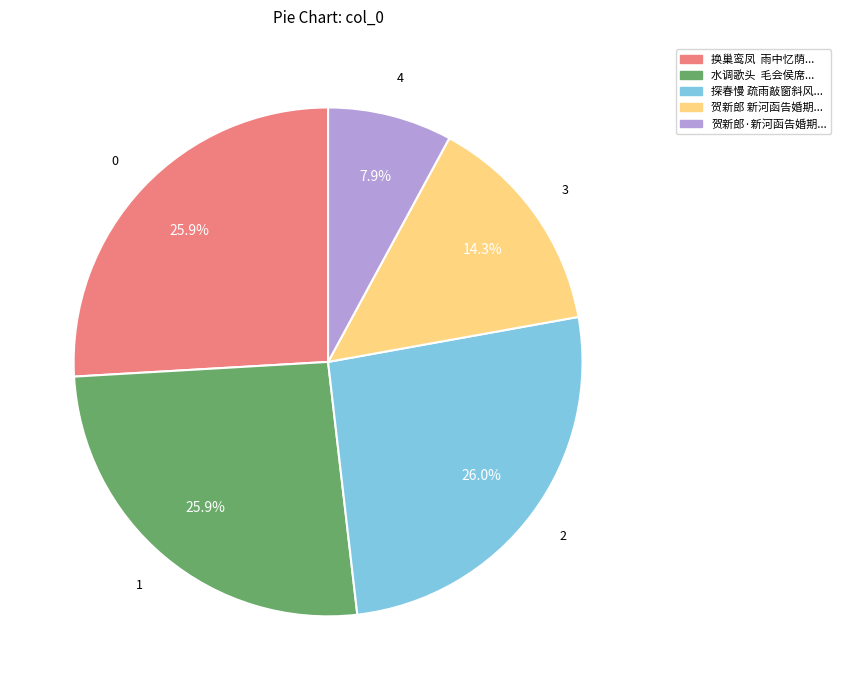

Does any single category account for the majority?

No